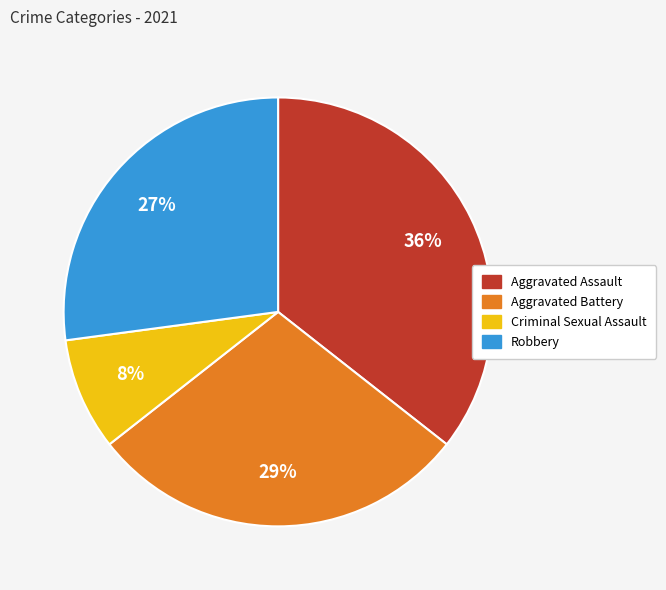

To the nearest percent, what is the combined percentage of Robbery and Aggravated Assault?

63%